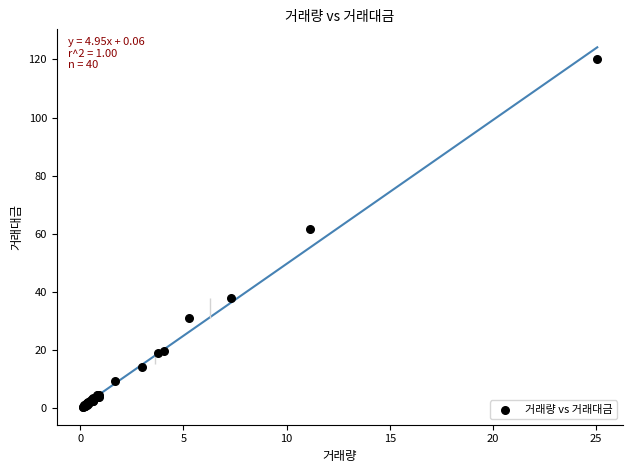

What Y value in the scatter plot is closest to 60?

61.5